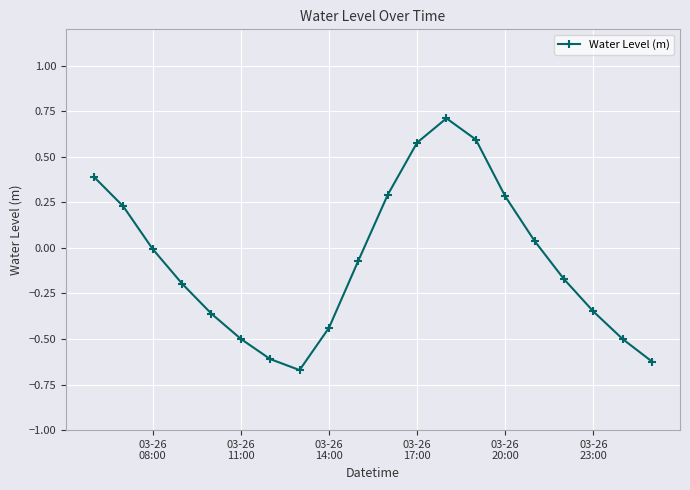

What is the maximum value shown in the chart?

0.7